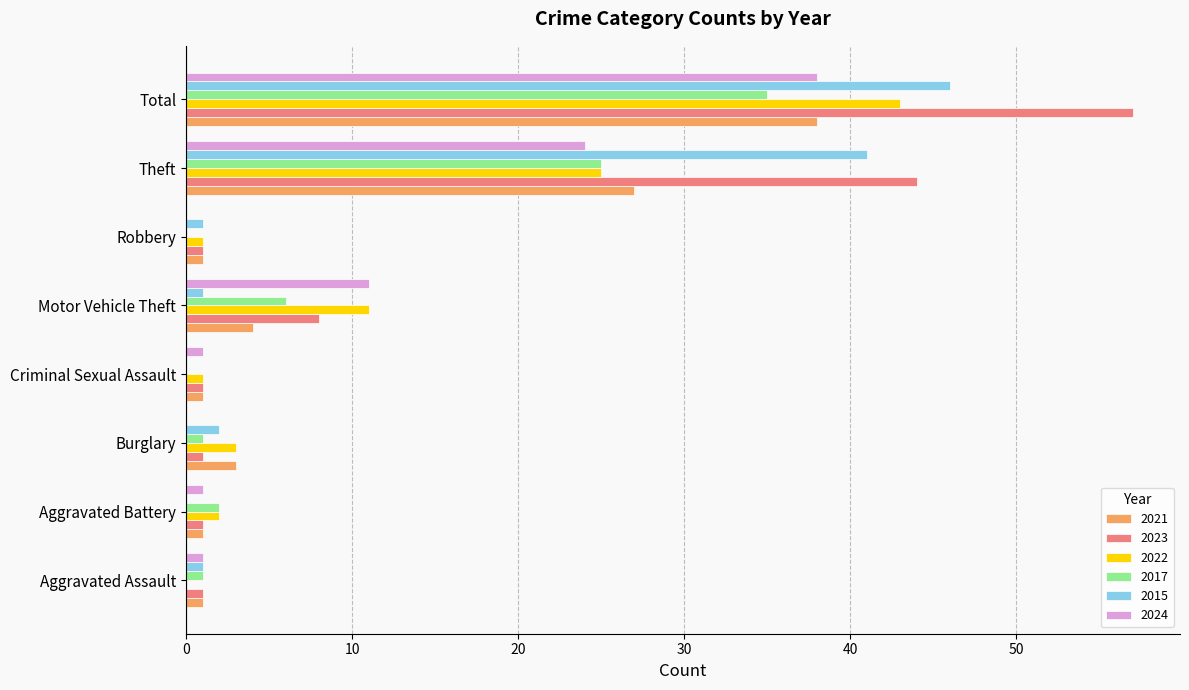

What is the sum of all 2017 values?

70